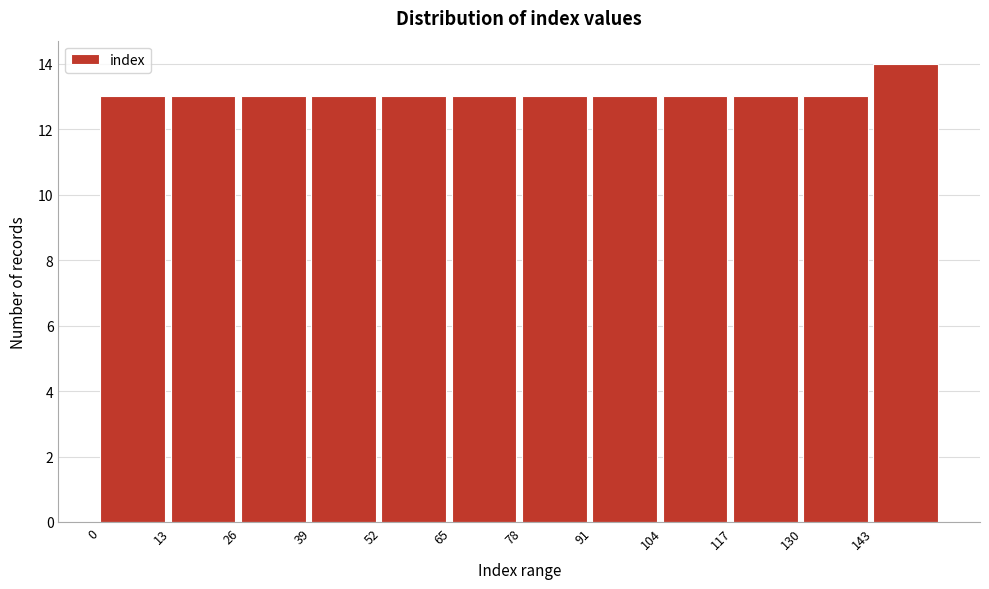

Which range on the x-axis has the tallest bar?

143 to 156